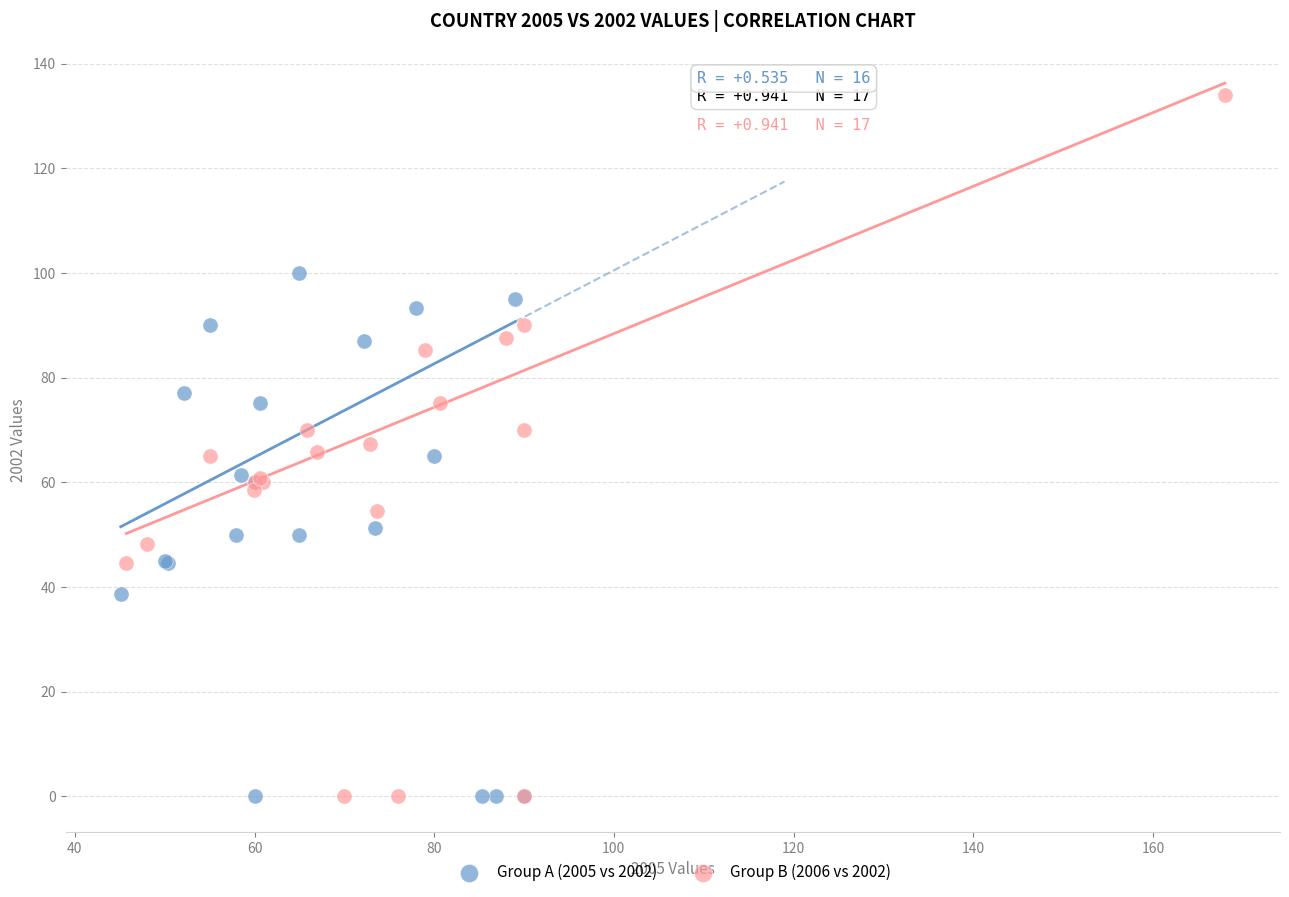

What are all the series names shown in the legend?

Group A (2005 vs 2002), Group B (2006 vs 2002)